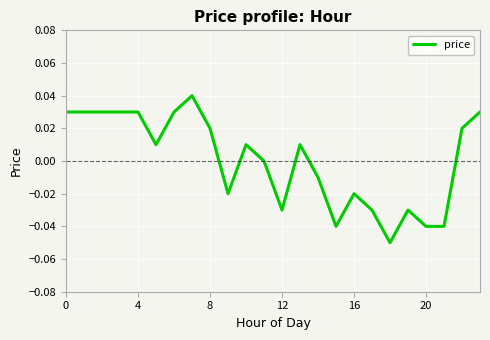

How many interior local valleys (lower than both neighbors) does the data have?

5